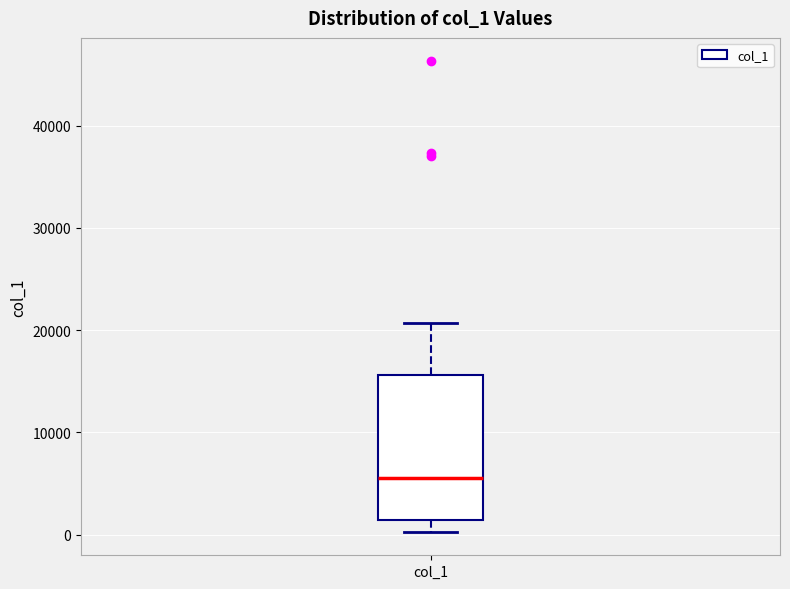

Read this box plot against the y-axis: the position of the median line, the range covered by the box, and the ends of both whiskers. The values are not printed on the chart, so give them approximately, as read against the axis.

median 5000, box 1000 to 16000, whiskers 0 to 21000